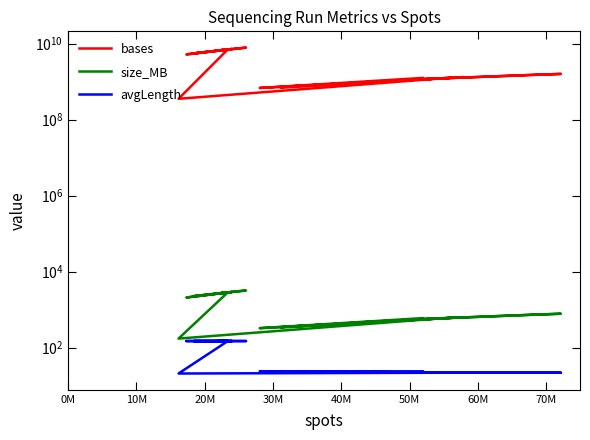

What is the difference between the maximum and second lowest values in the avgLength series?

128